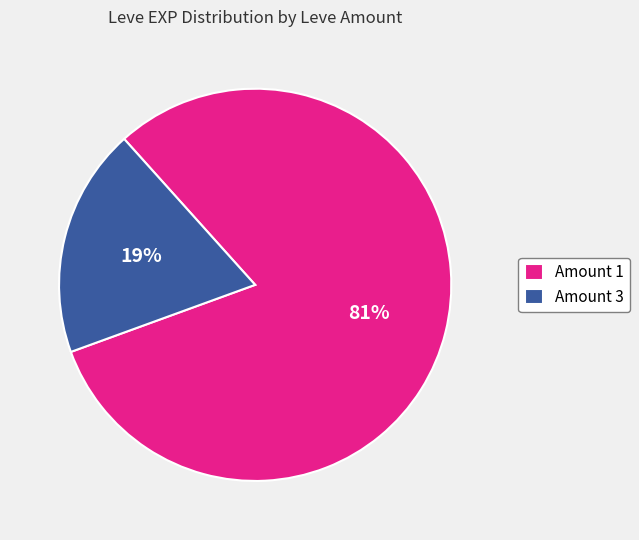

Which category has the biggest portion of the pie?

Amount 1